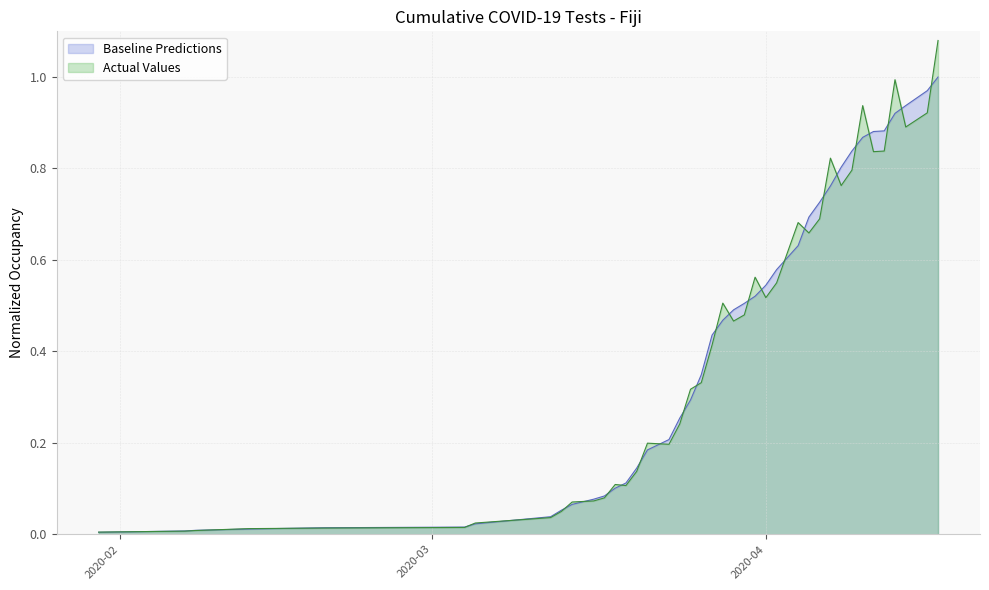

Which series has the widest spread of values?

Actual Values